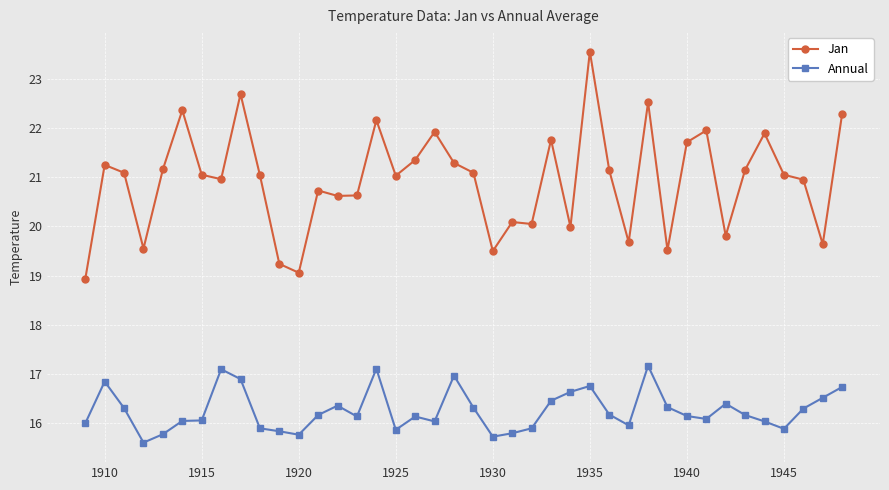

What is the average value of the Annual series?

16.3